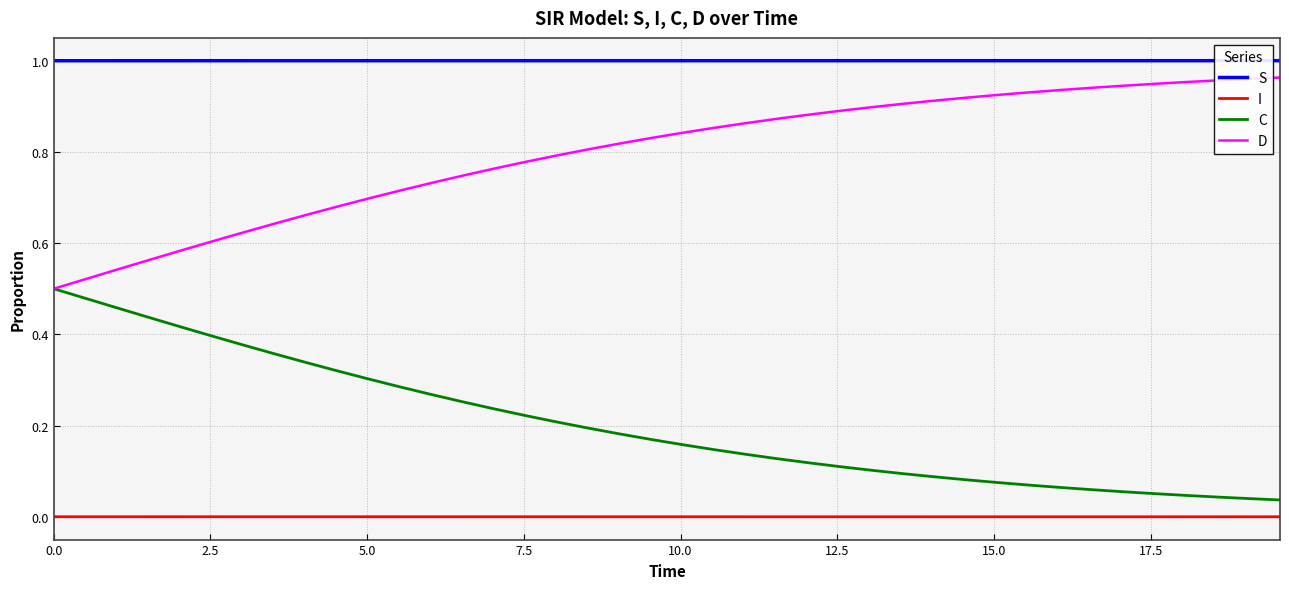

Which series has the largest total across all categories?

S